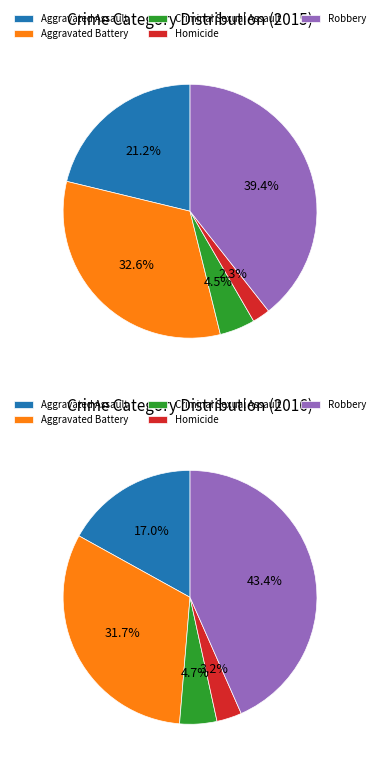

How many slices are in this pie chart?

5